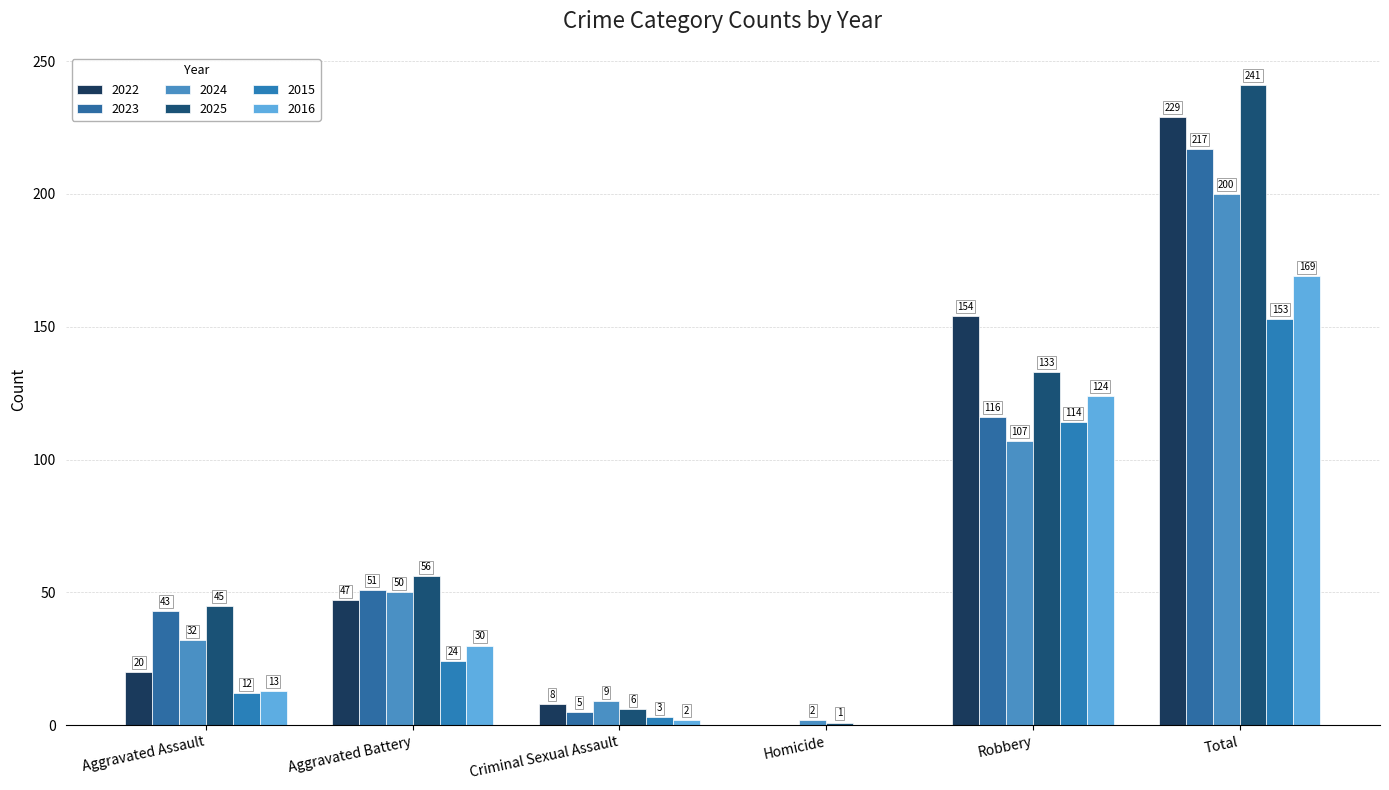

What is the difference between the maximum and second lowest values in the 2025 series?

235